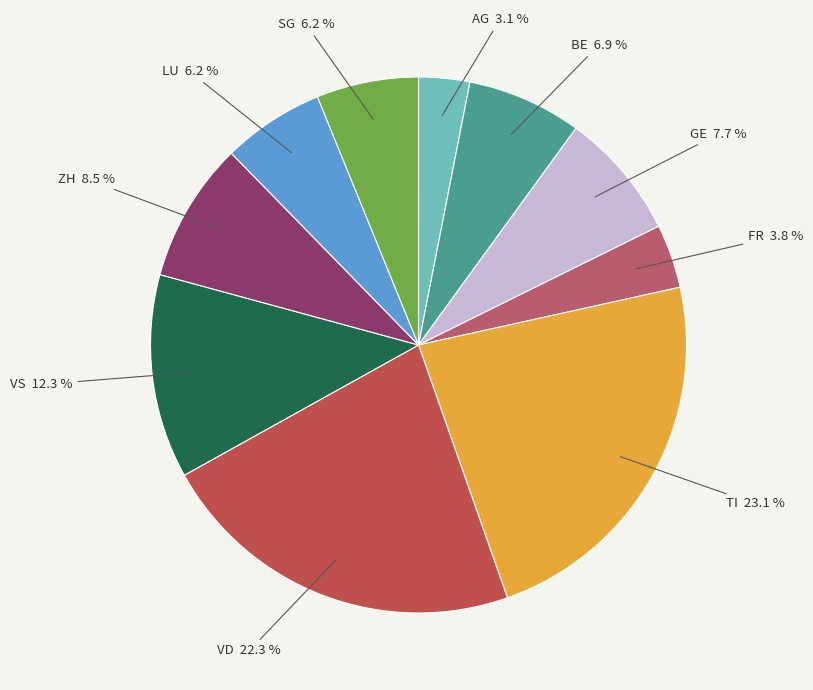

Does GE represent more than half of the total?

No